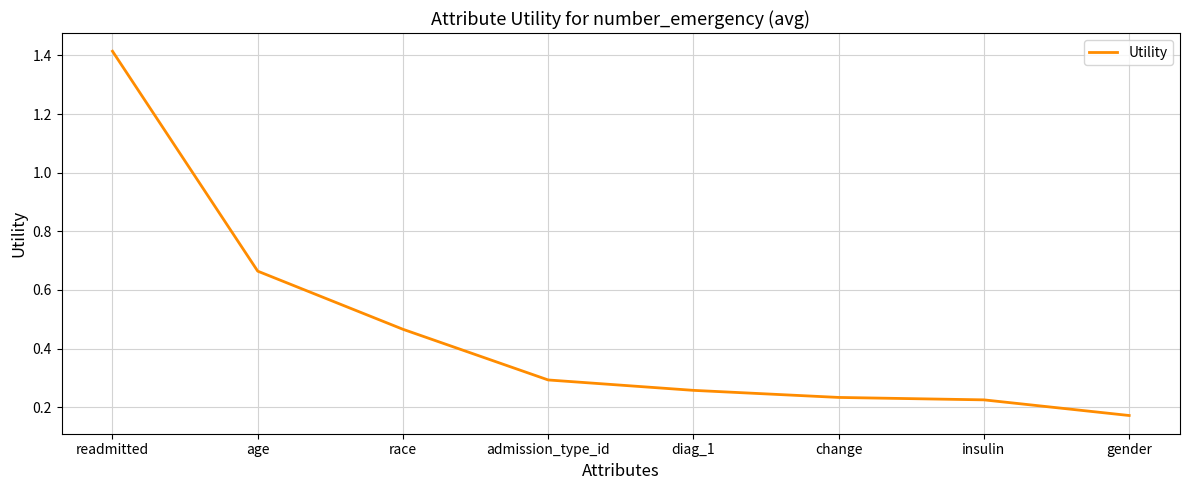

What is the sum of all values?

3.7